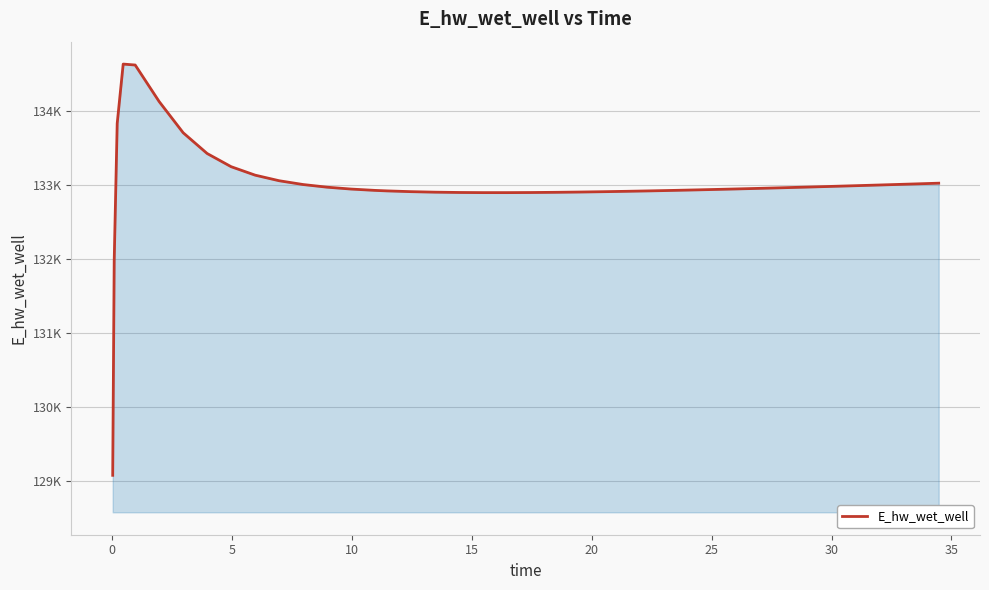

Does the chart have visible grid lines?

Yes